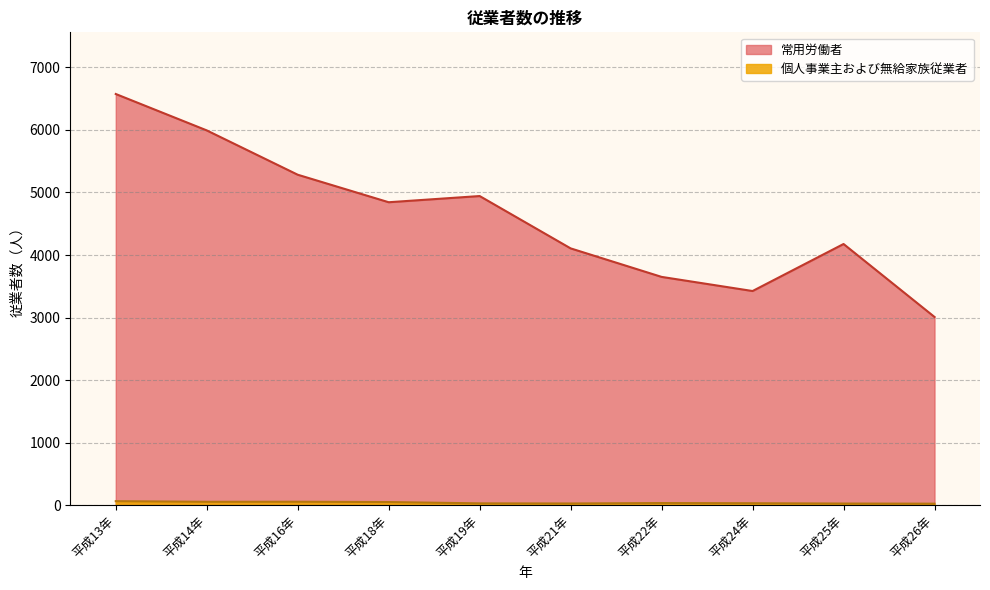

True or false: 個人事業主および無給家族従業者 and 常用労働者 cross at least once.

False